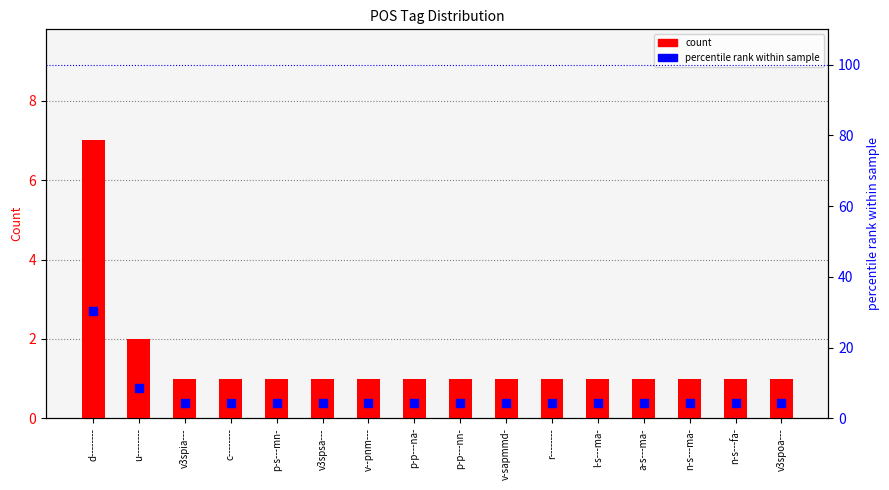

Which series contains the highest Y value?

percentile rank within sample